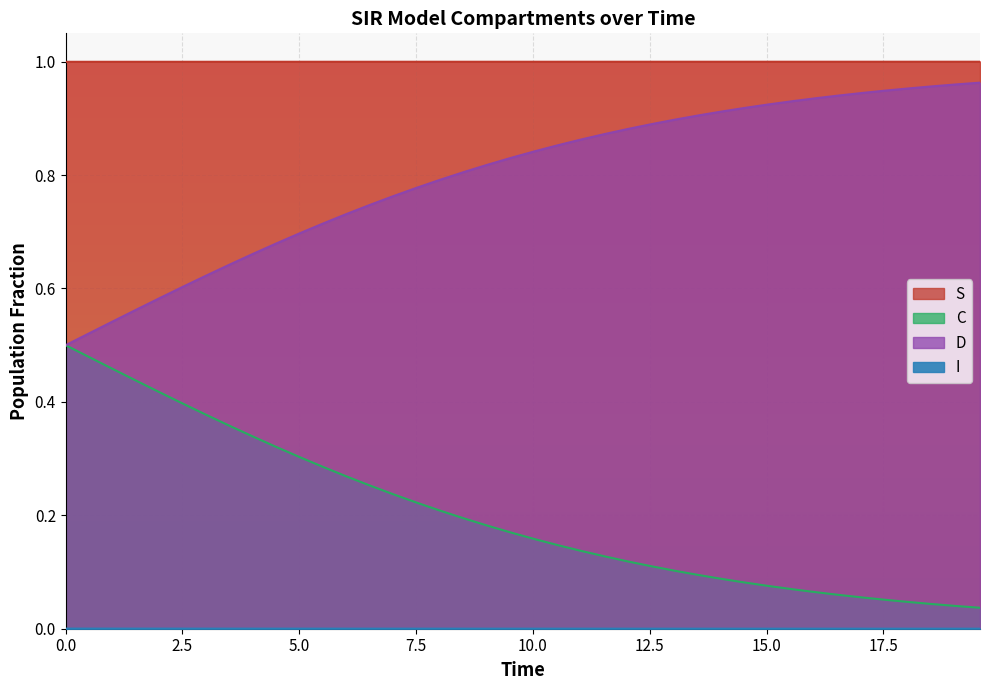

How many lines are shown in the chart?

4